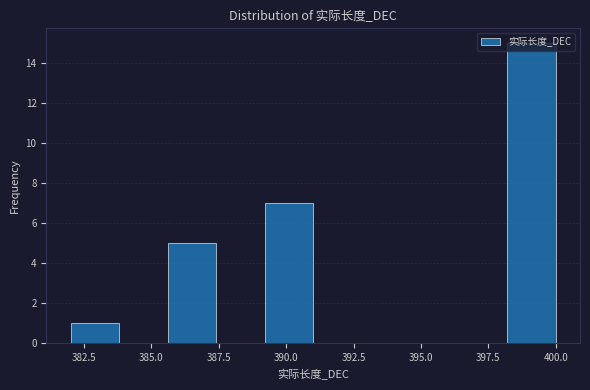

Read against the x-axis, roughly where is the centre of the tallest bar?

399.0